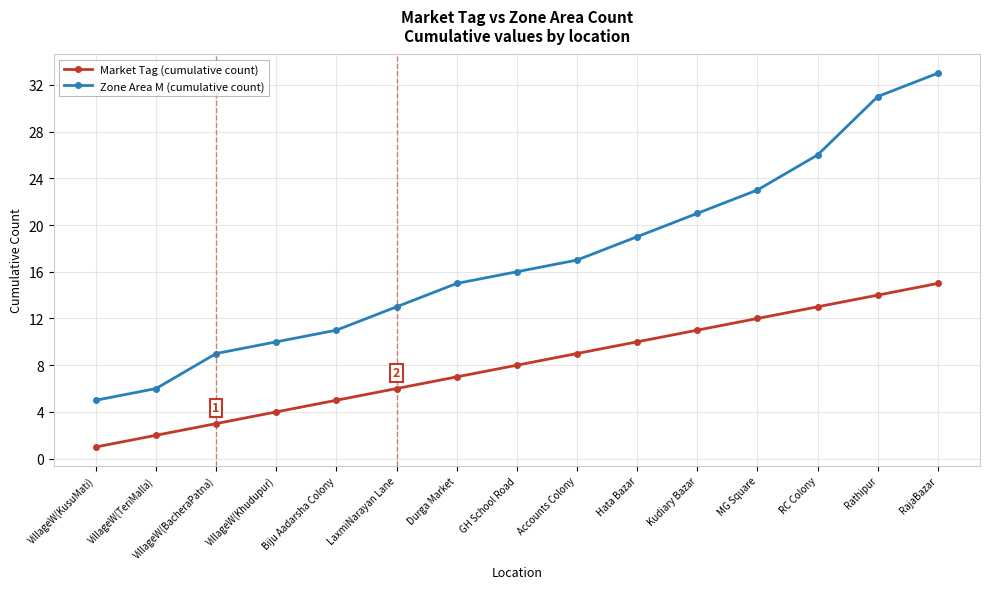

Which series has the widest spread of values?

Zone Area M (cumulative count)